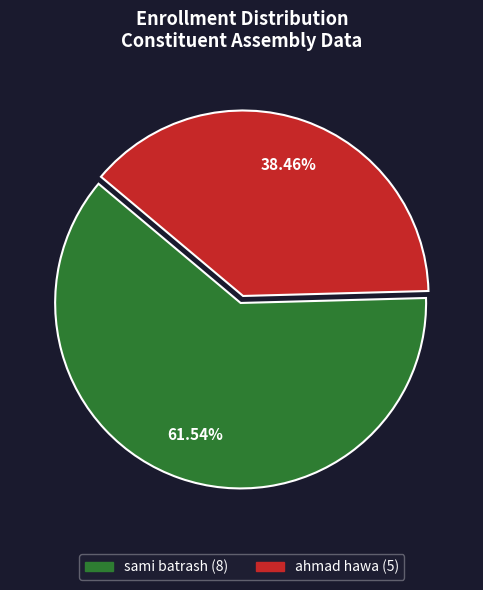

What is the largest slice in the pie chart?

sami batrash